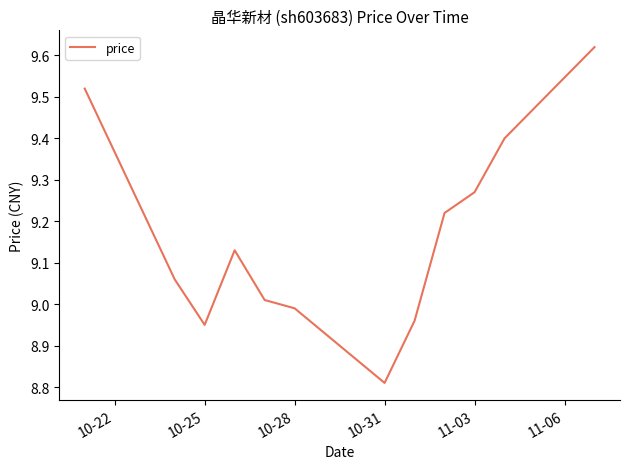

What is the difference between the maximum and minimum values?

0.8